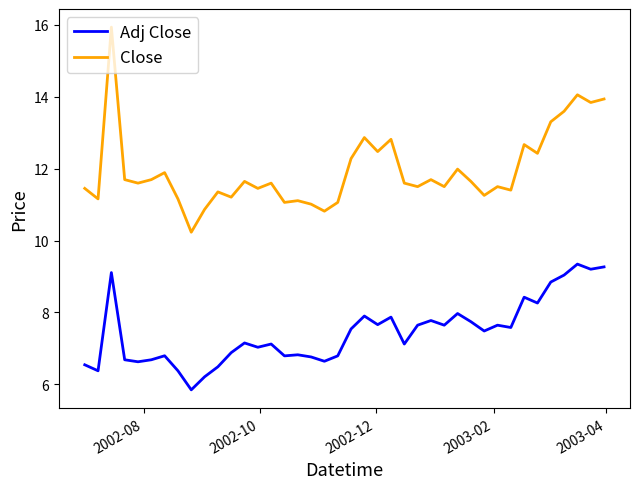

True or false: Close and Adj Close cross at least once.

False